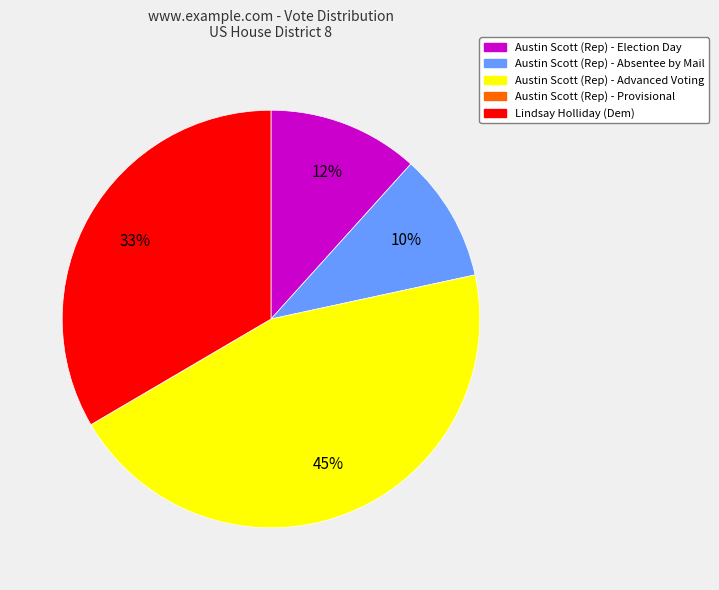

To the nearest percent, what is the average slice percentage?

20%